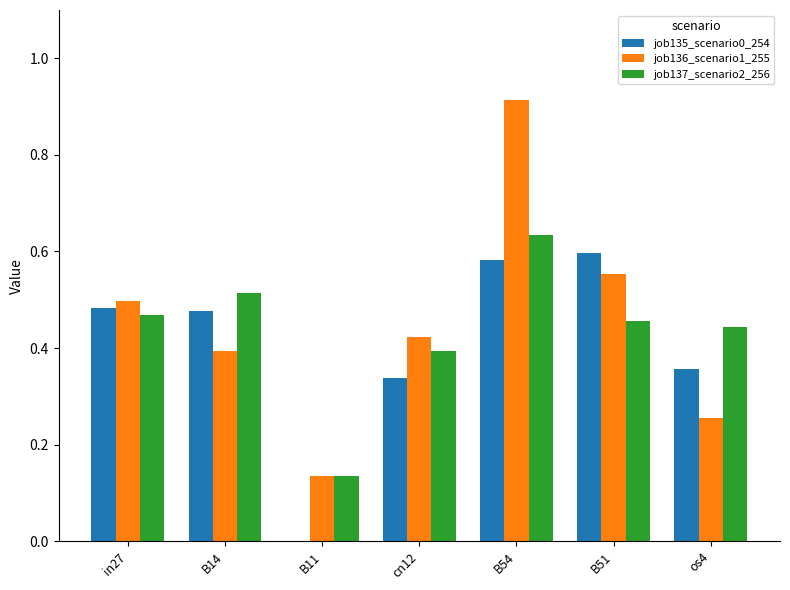

Between B14 and B51, which series saw the biggest shift?

job136_scenario1_255